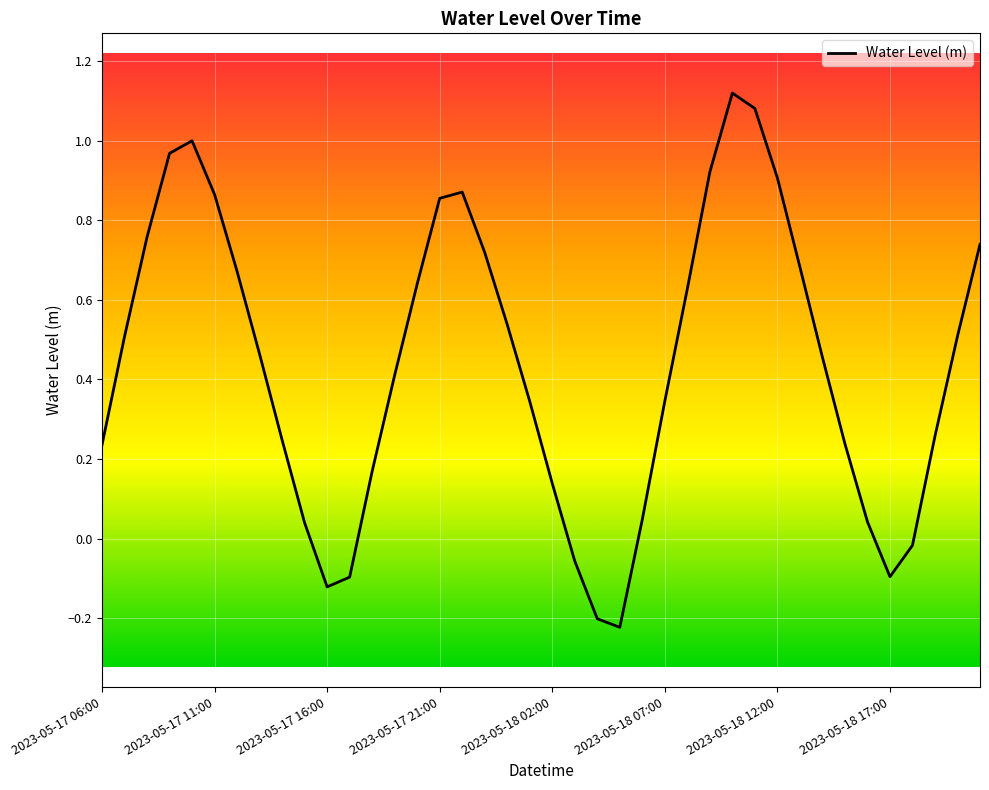

What is the difference between the maximum and minimum values?

1.3